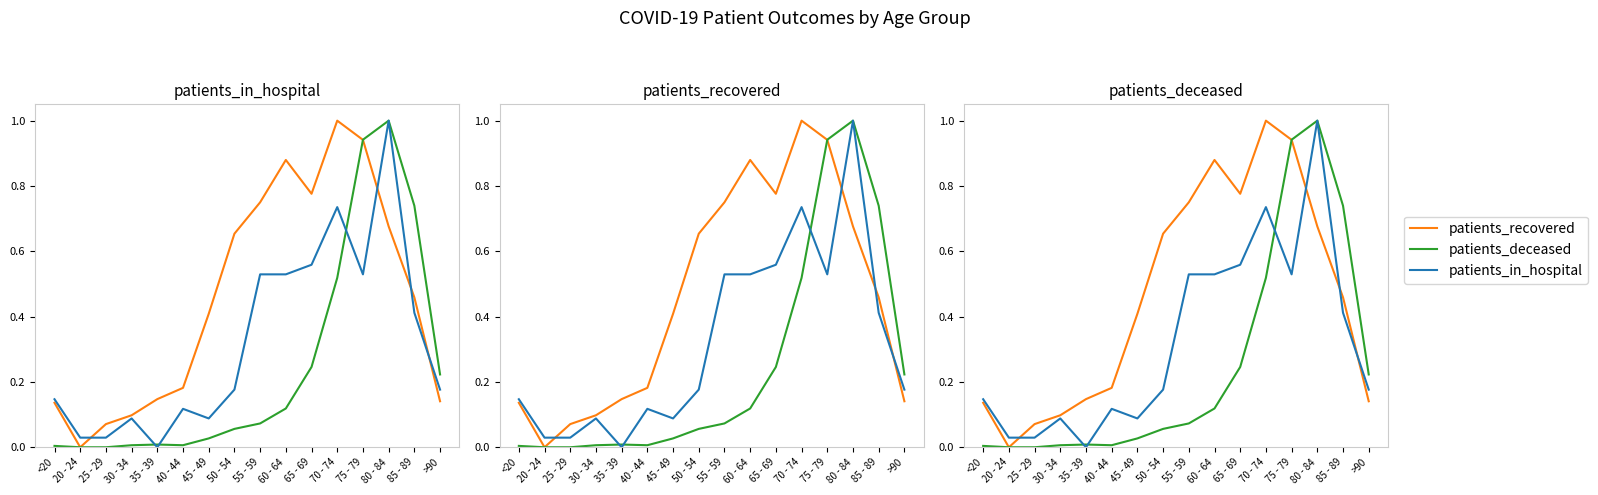

Is the value of patients_in_hospital at 70 - 74 greater than the value of patients_deceased at 30 - 34?

Yes